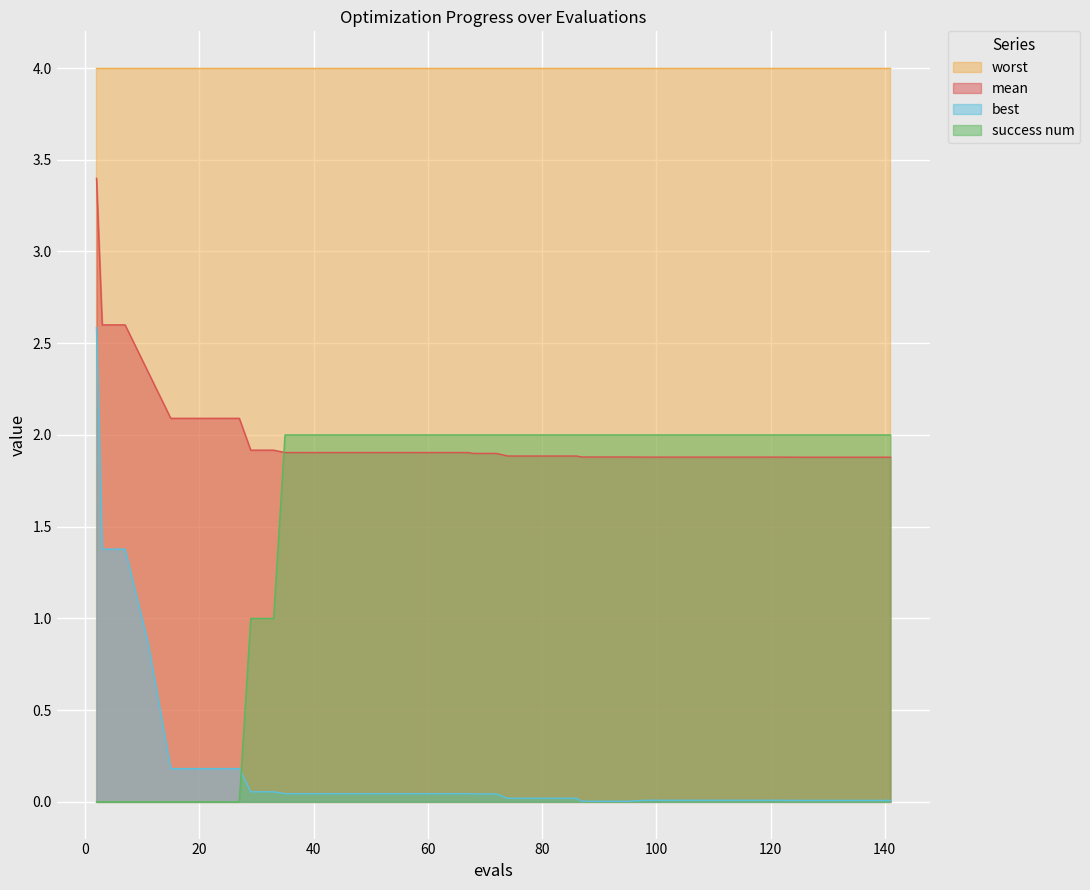

Which series has the largest total across all categories?

worst